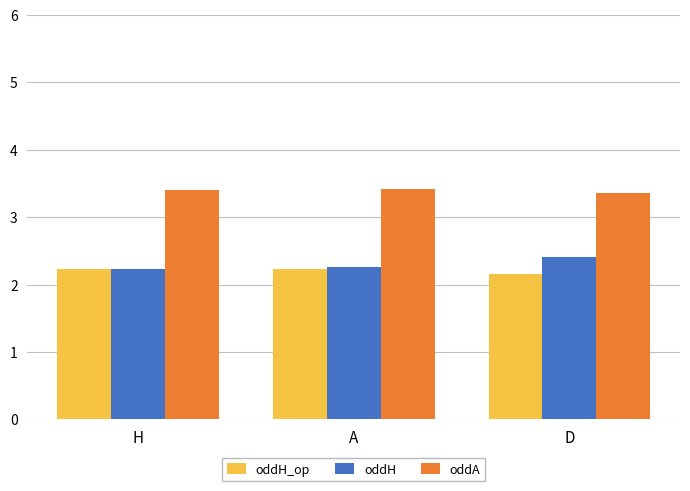

What is the sum of all oddH values?

6.9